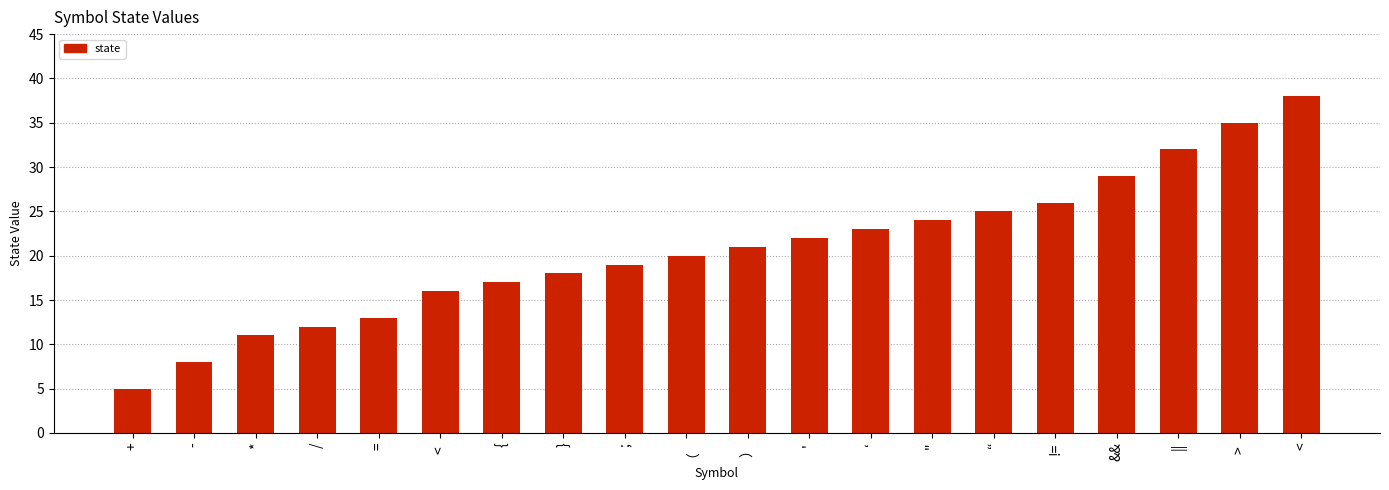

Count the number of data series in this chart.

1